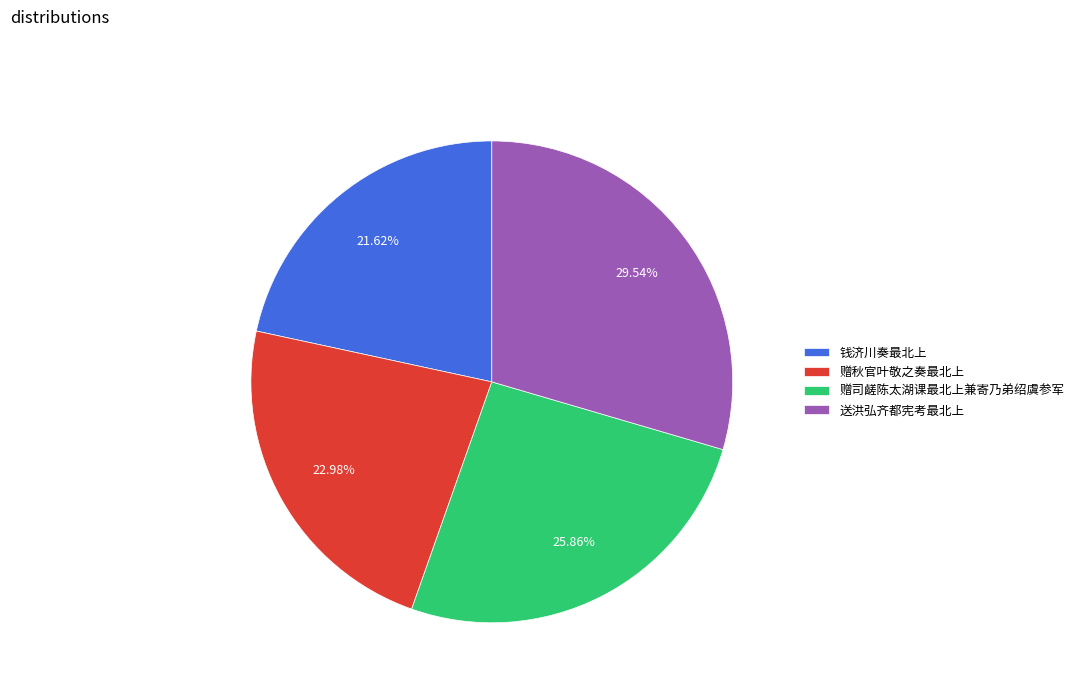

Rank the categories by value from lowest to highest.

钱济川奏最北上, 赠秋官叶敬之奏最北上, 赠司鹾陈太湖课最北上兼寄乃弟绍虞参军, 送洪弘齐都宪考最北上